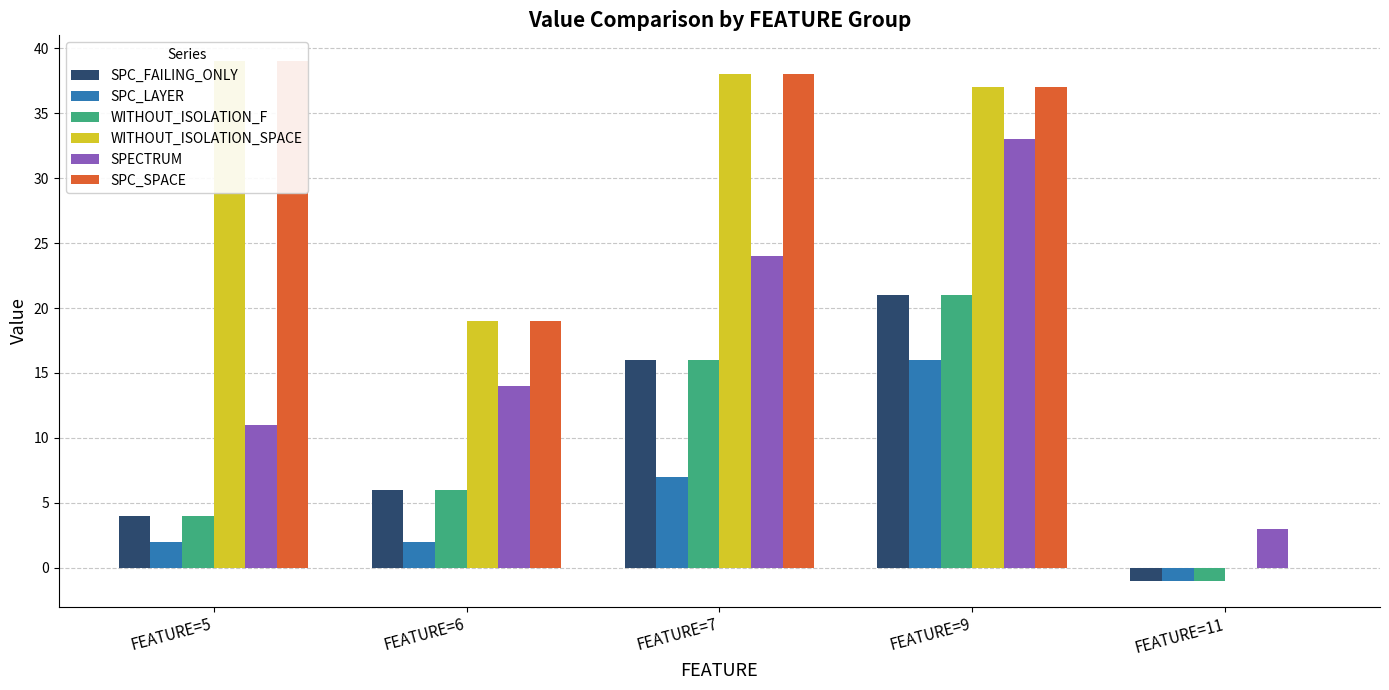

At which label does WITHOUT_ISOLATION_SPACE reach its minimum?

FEATURE=11